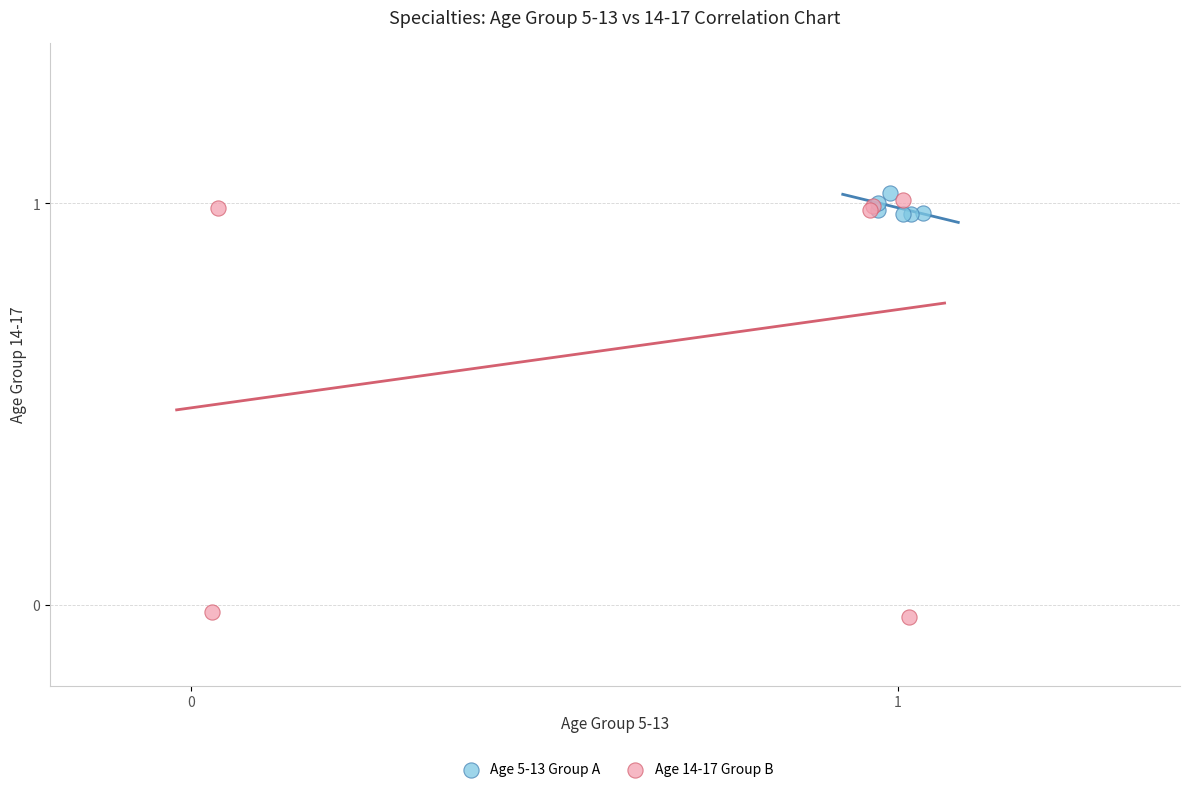

What are all the series names shown in the legend?

Age 5-13 Group A, Age 14-17 Group B